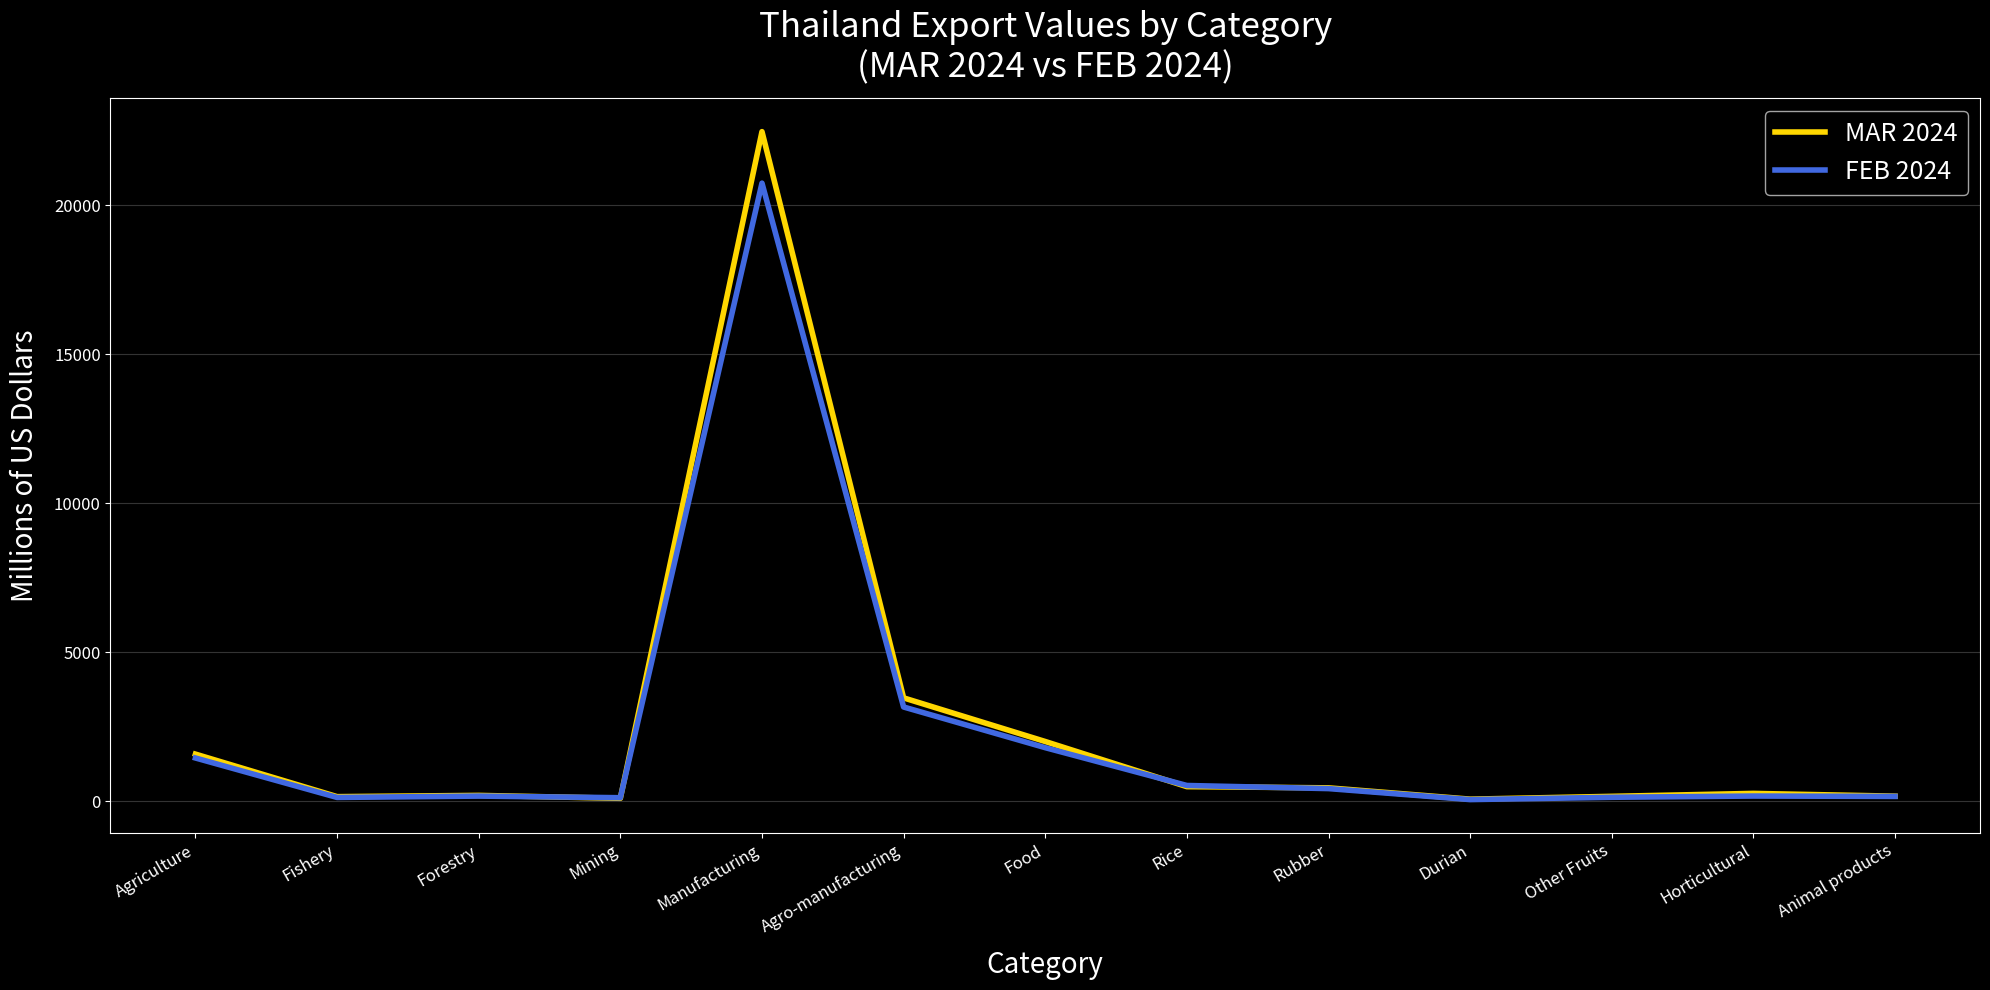

Which series has the largest range (max minus min)?

MAR 2024